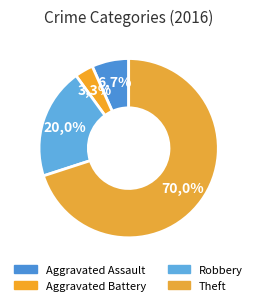

What is the smallest slice in the pie chart?

Aggravated Battery